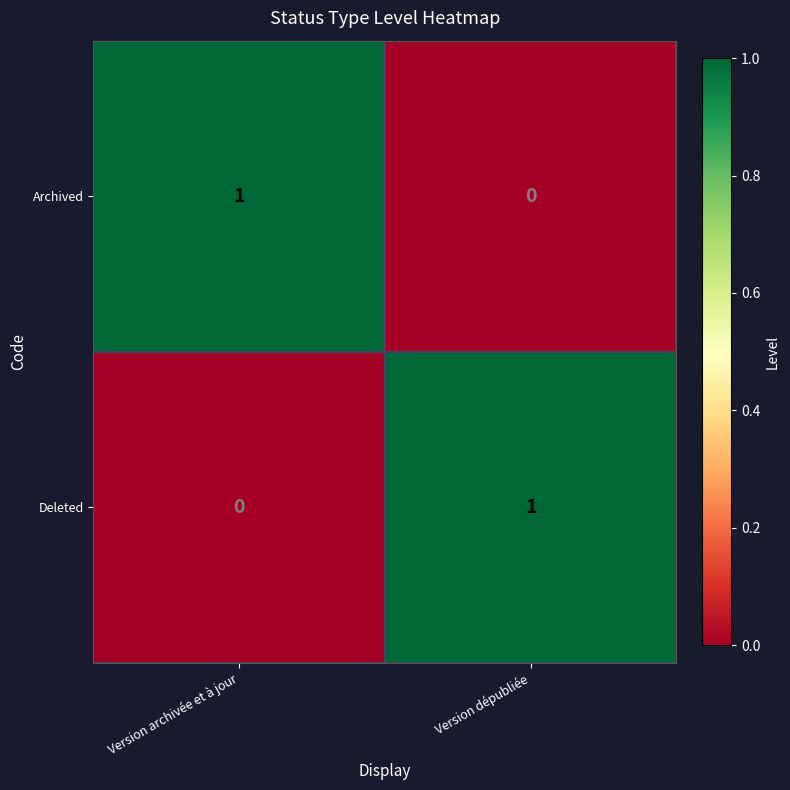

The Deleted series shows 0 at Version archivée et à jour. True or false?

True